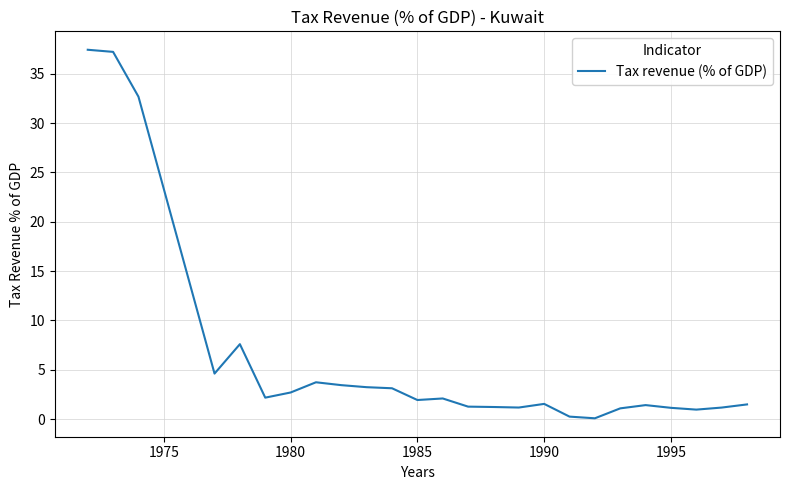

What is the greatest value displayed?

37.4